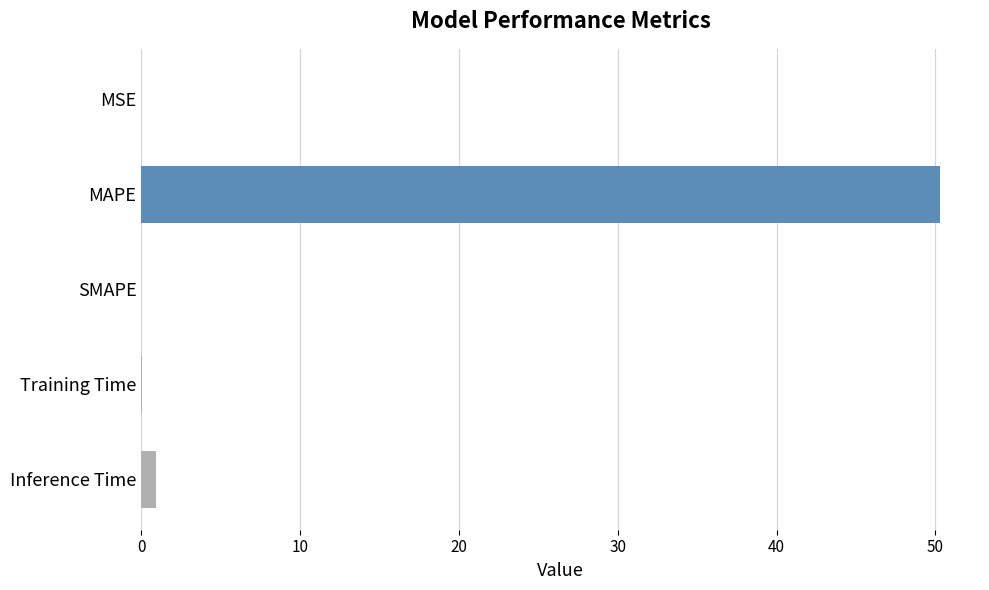

What is the sum of all values?

51.3